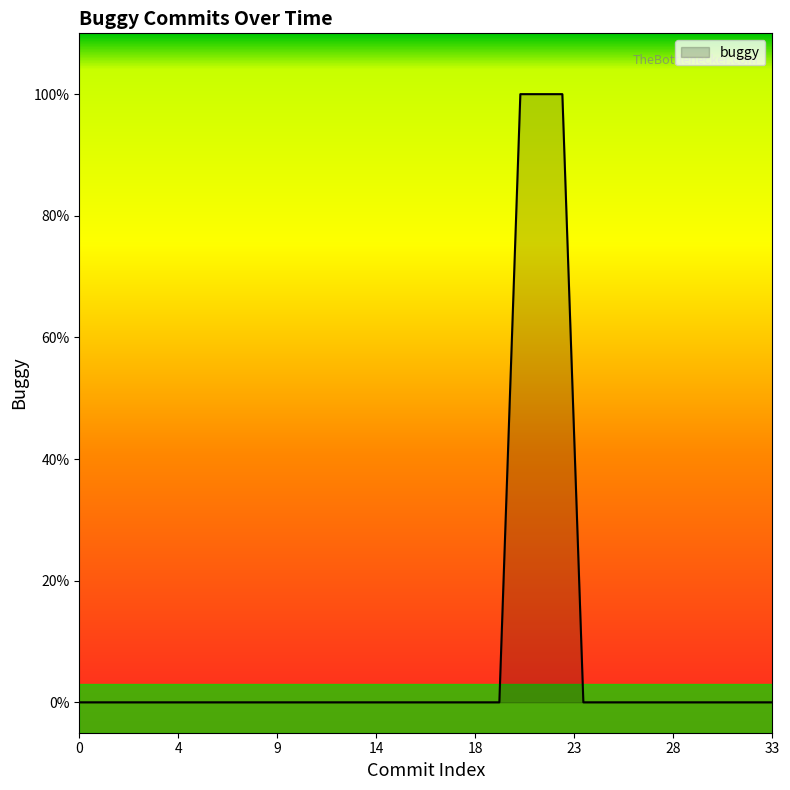

Reading left to right, what are all the values shown in this chart?

0	0	0	0	0	0	0	0	0	0	0	0	0	0	0	0	0	0	0	0	0	1	1	1	0	0	0	0	0	0	0	0	0	0